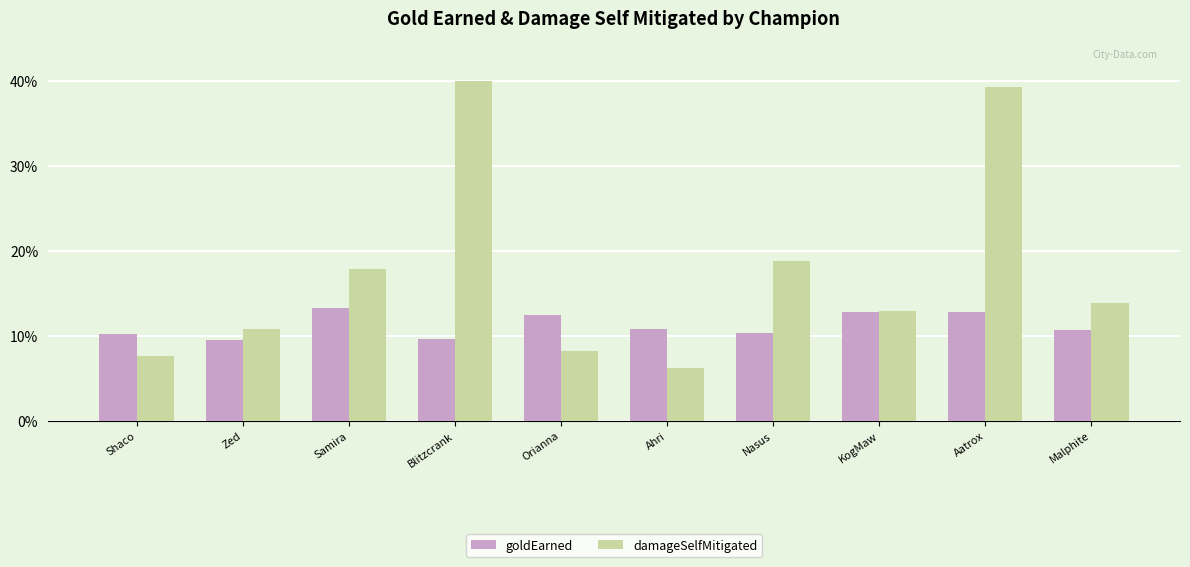

What is the spread (max minus min) of values at Aatrox?

26.5